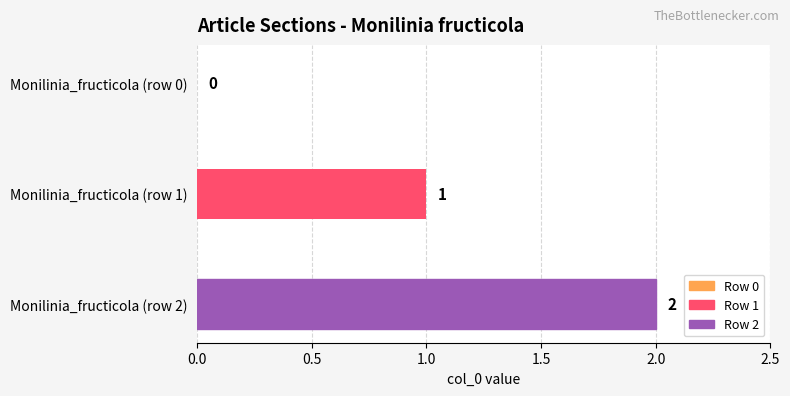

What is the change in value from Monilinia_fructicola (row 0) to Monilinia_fructicola (row 2)?

+2